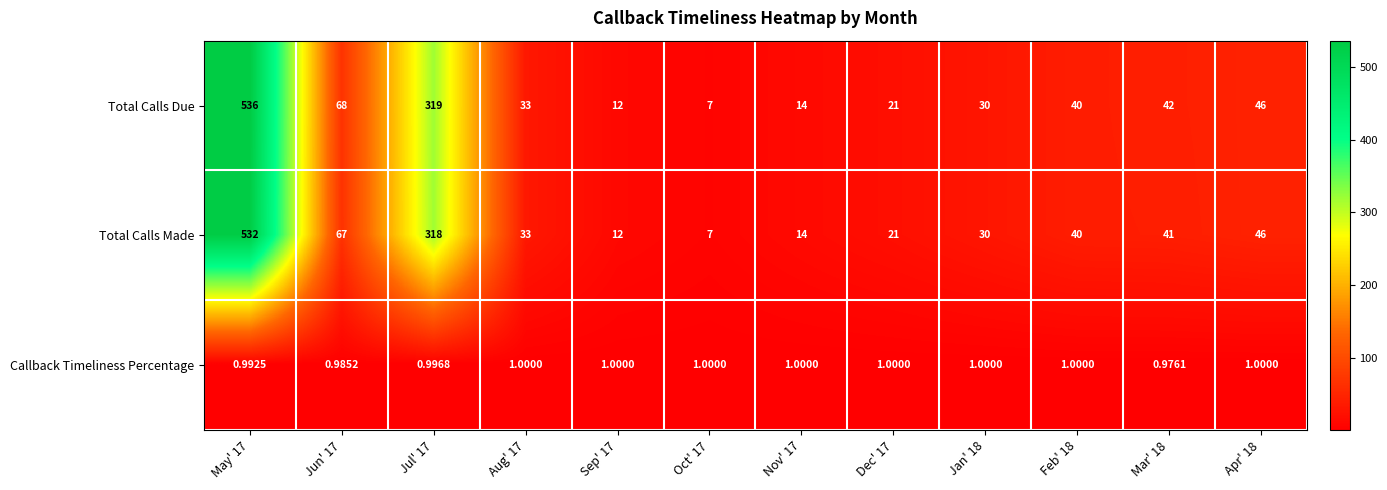

Rank the series by their maximum value, from highest to lowest.

Total Calls Due, Total Calls Made, Callback Timeliness Percentage